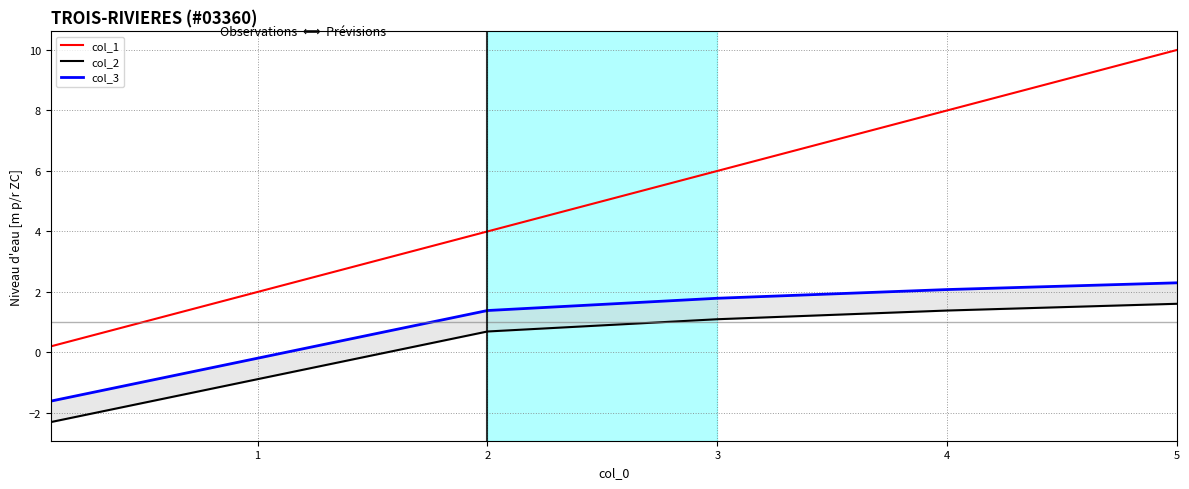

What is the sum of all col_3 values?

6.0